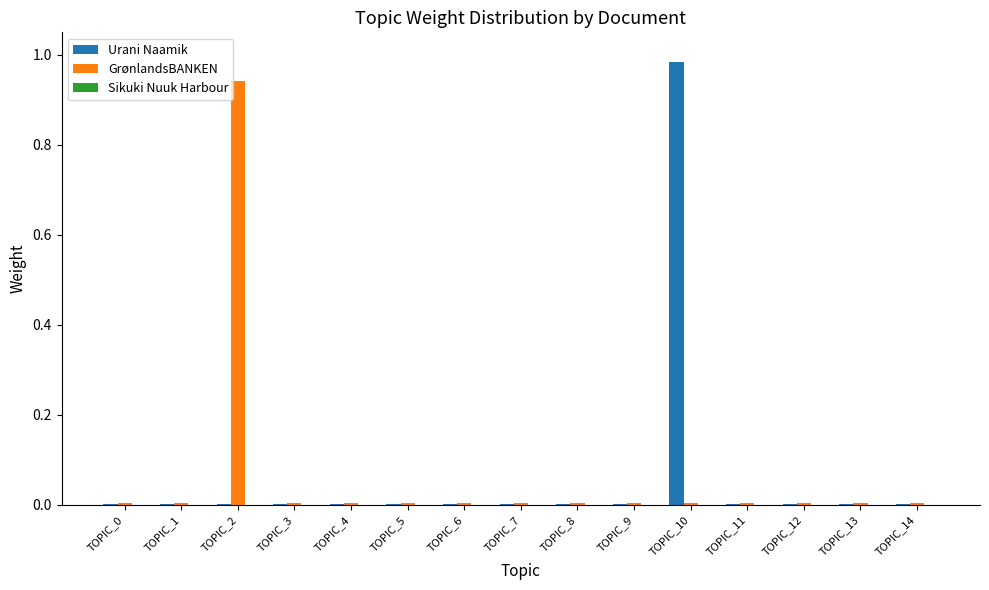

The value of GrønlandsBANKEN at TOPIC_1 is 0.0. True or false?

True